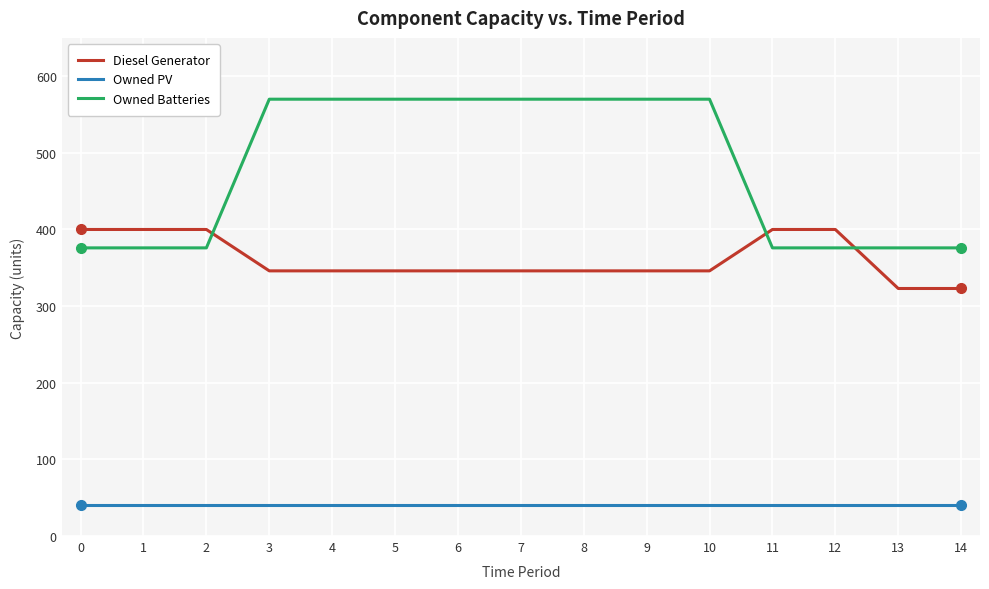

True or false: Owned PV and Owned Batteries cross at least once.

False